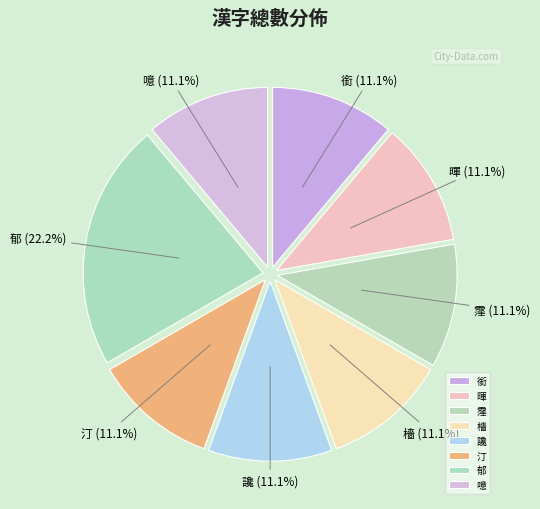

How many segments does this pie chart have?

8